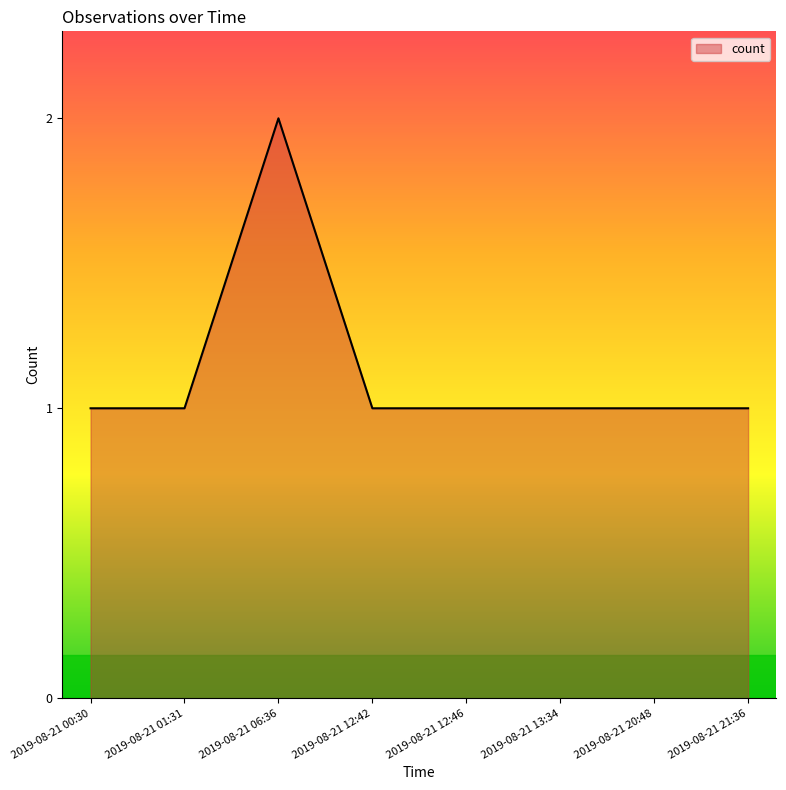

Reading right to left, transcribe all the data shown in this chart.

1	1	1	1	1	2	1	1